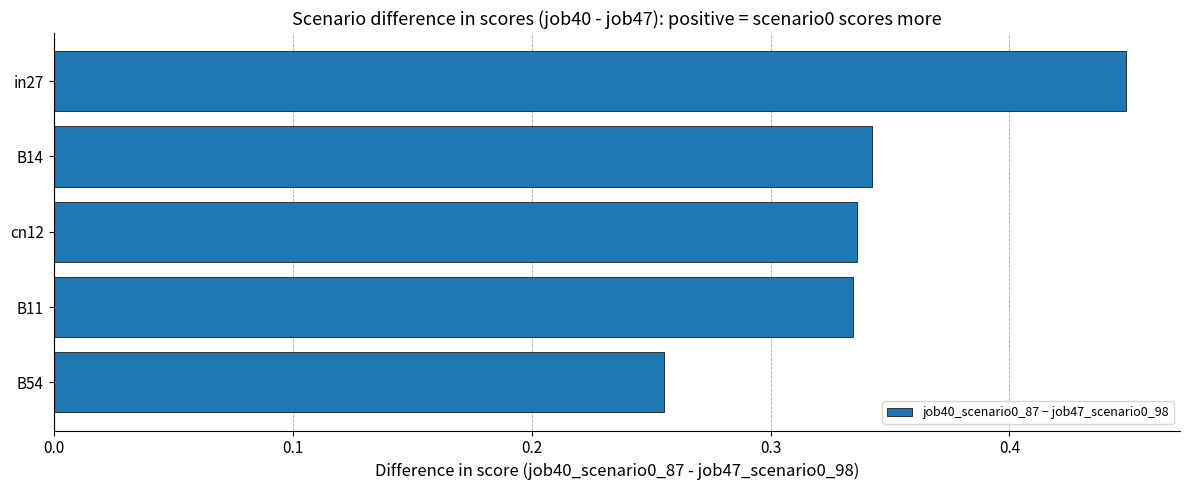

The value at cn12 is 0.5. True or false?

False